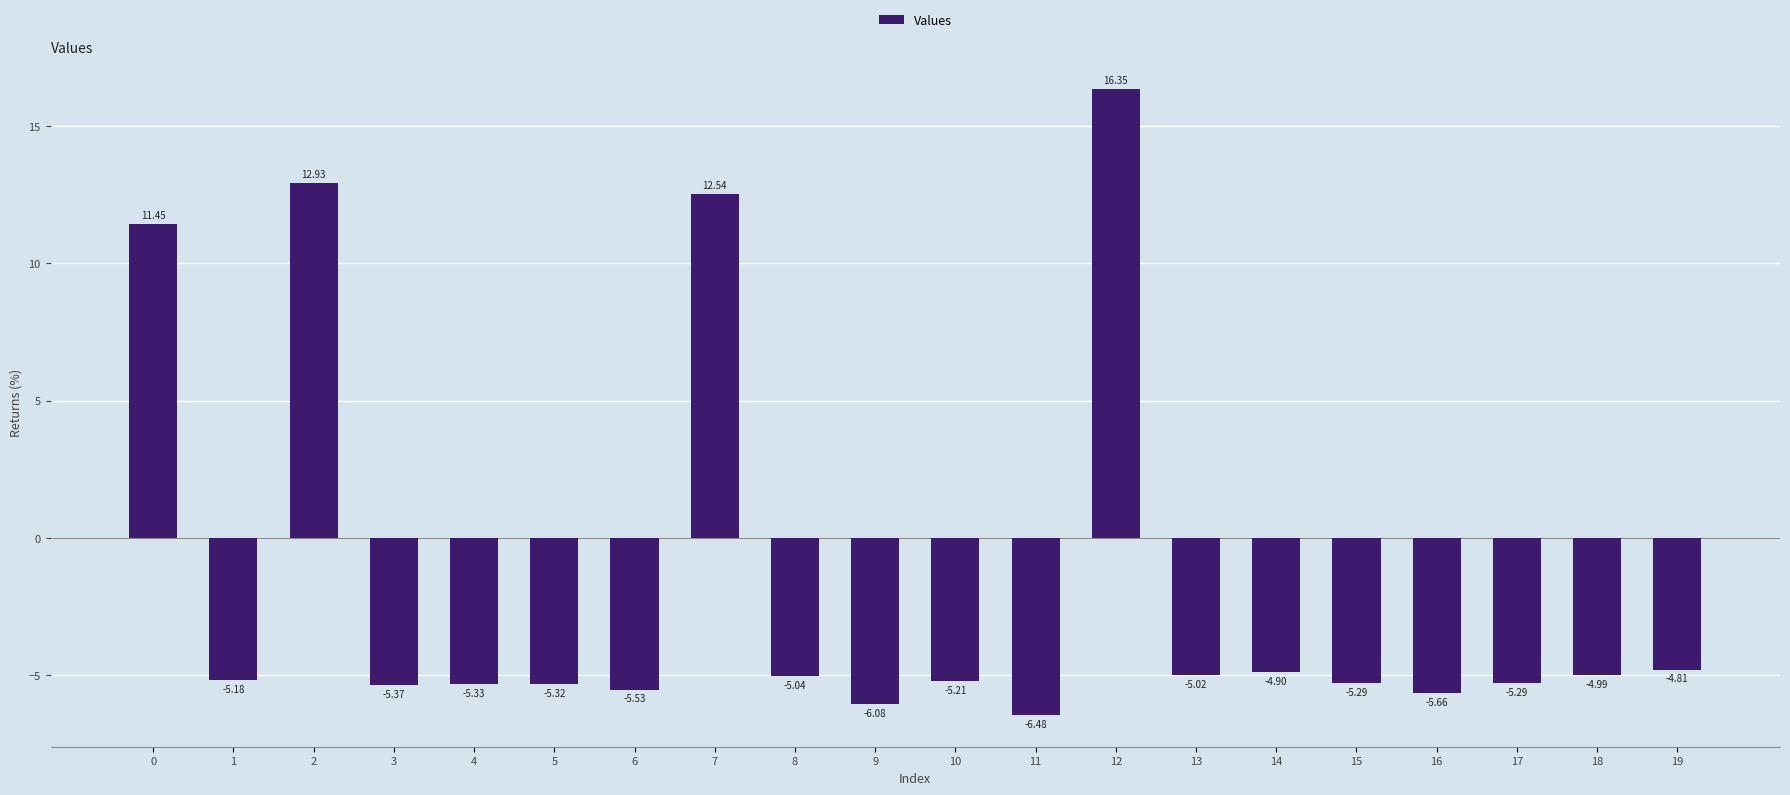

What is the difference between the values at 9 and 13?

1.1